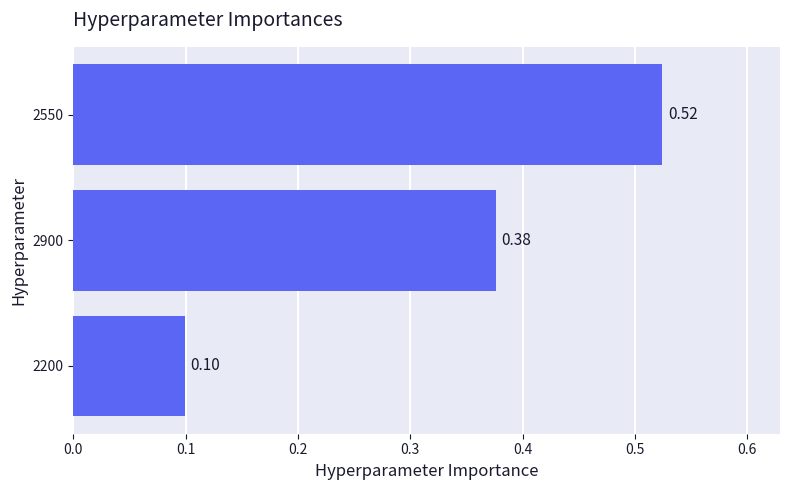

What is the average value?

0.3